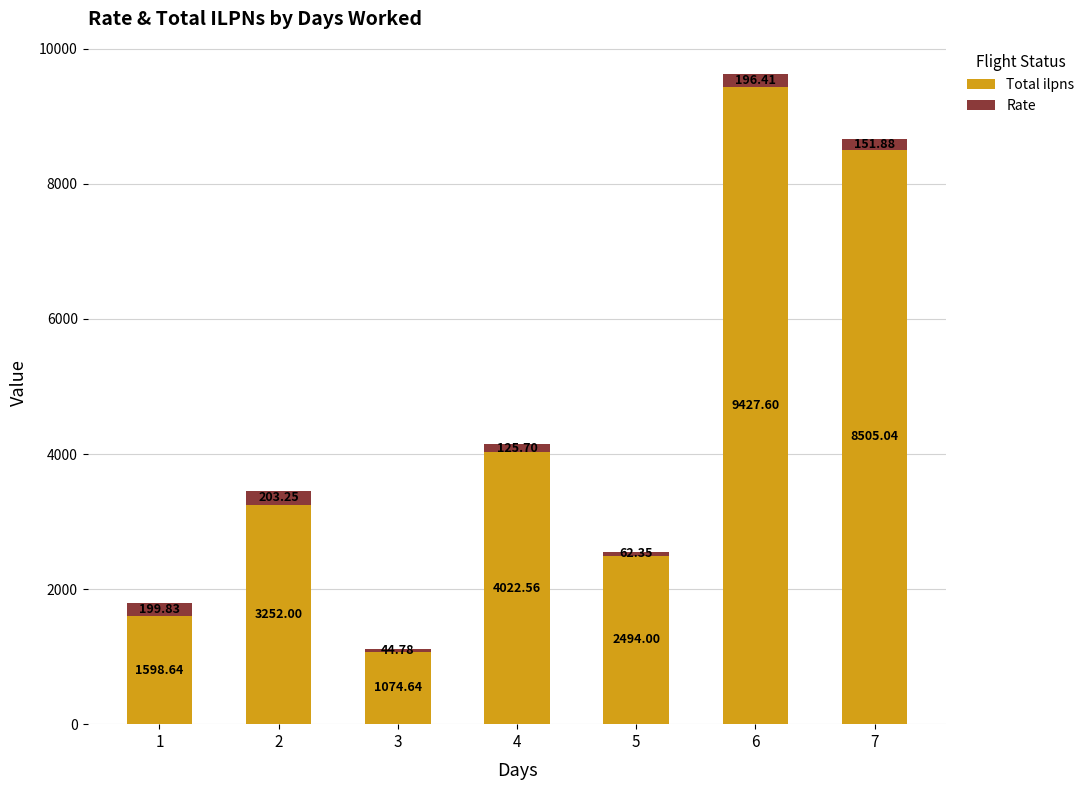

What is the average value of the Total ilpns series?

4339.2